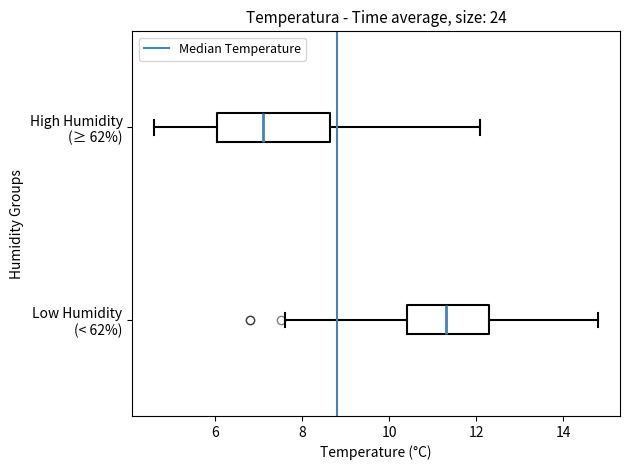

Which box is the widest, from its left edge to its right edge?

High Humidity (≥ 62%)